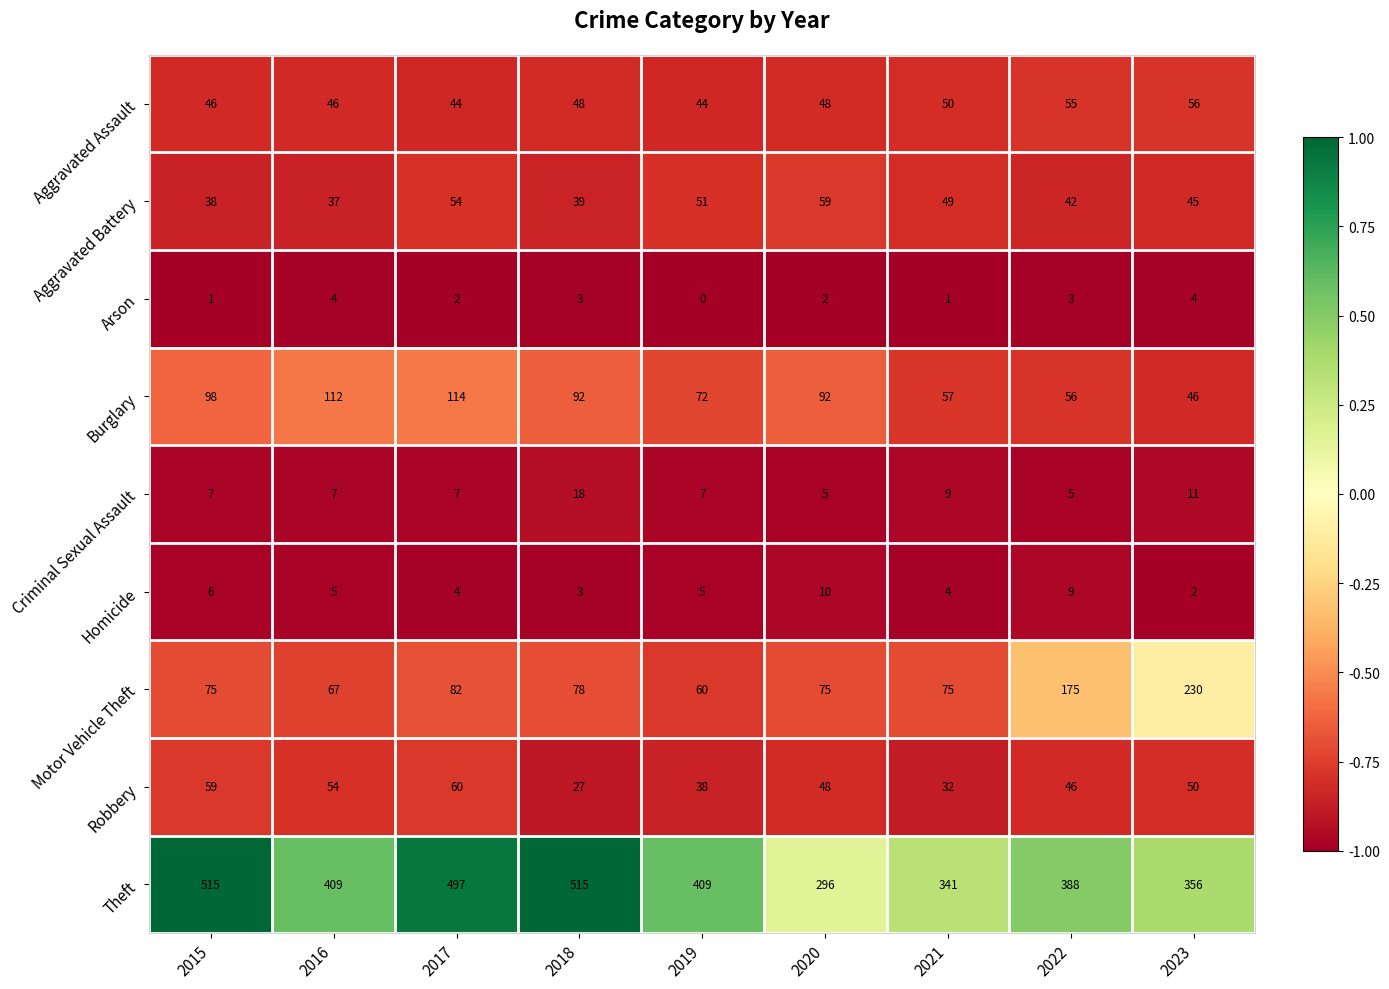

What is the sum of the Robbery values at 2021 and 2022?

78